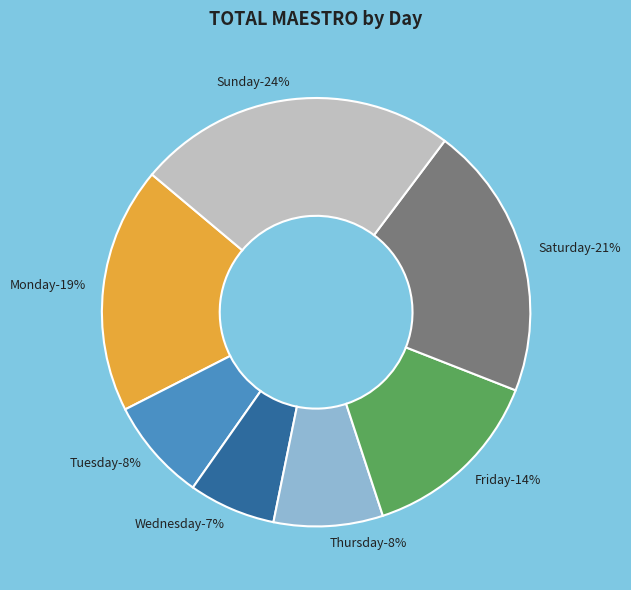

What percentage is the Wednesday slice, to the nearest percent?

7%